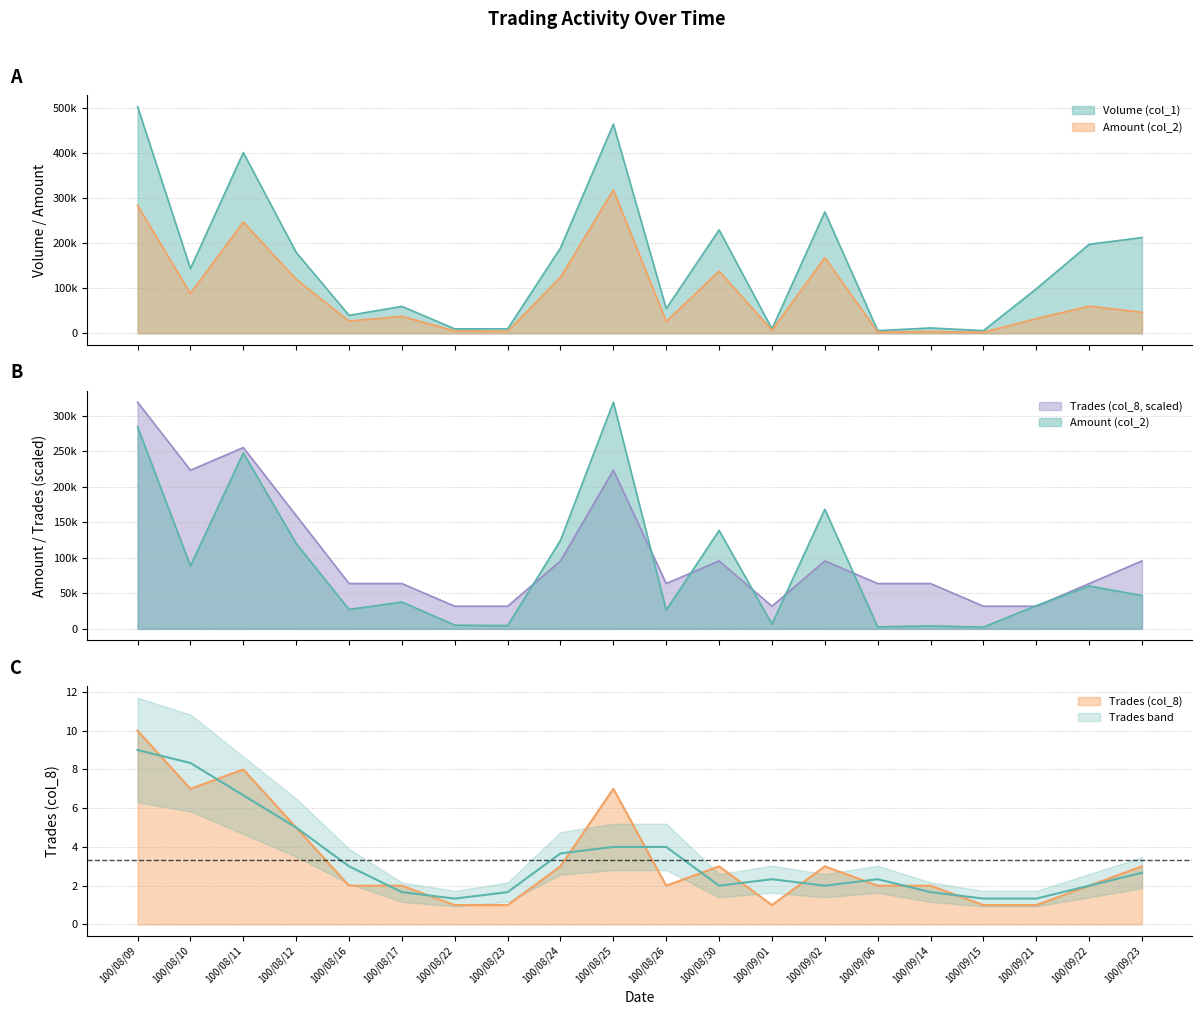

What are all the series names shown in the legend?

Volume (col_1), Amount (col_2), Trades (col_8)